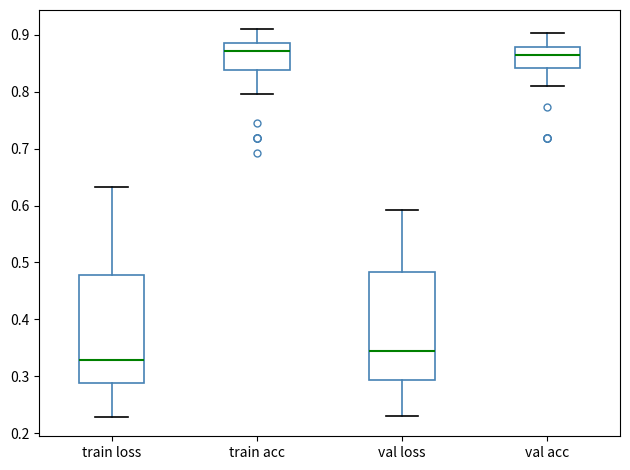

Reading left to right, read every box against the y-axis: the position of its median line, the range the box covers, and the ends of its whiskers. The values are not printed on the chart, so give them approximately, as read against the axis.

train loss: median 0.33, box 0.29 to 0.48, whiskers 0.23 to 0.63
train acc: median 0.87, box 0.84 to 0.88, whiskers 0.80 to 0.91
val loss: median 0.34, box 0.29 to 0.48, whiskers 0.23 to 0.59
val acc: median 0.86, box 0.84 to 0.88, whiskers 0.81 to 0.90